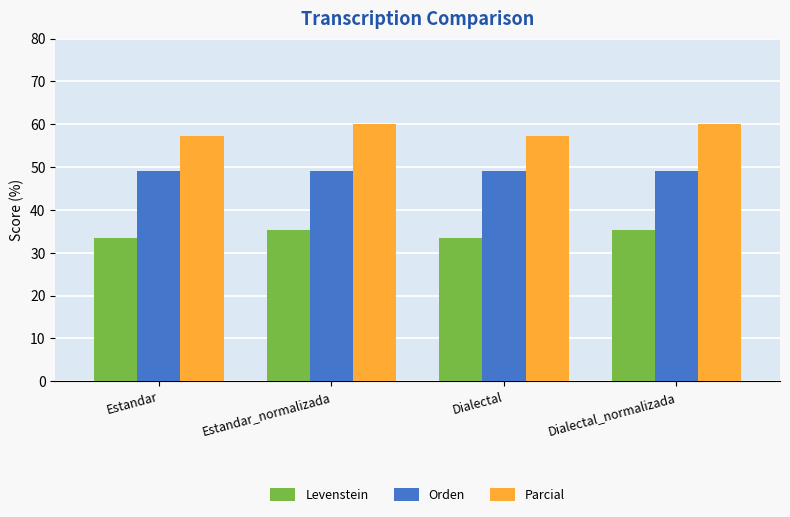

True or false: Parcial has a value of 57.1 at Estandar.

True